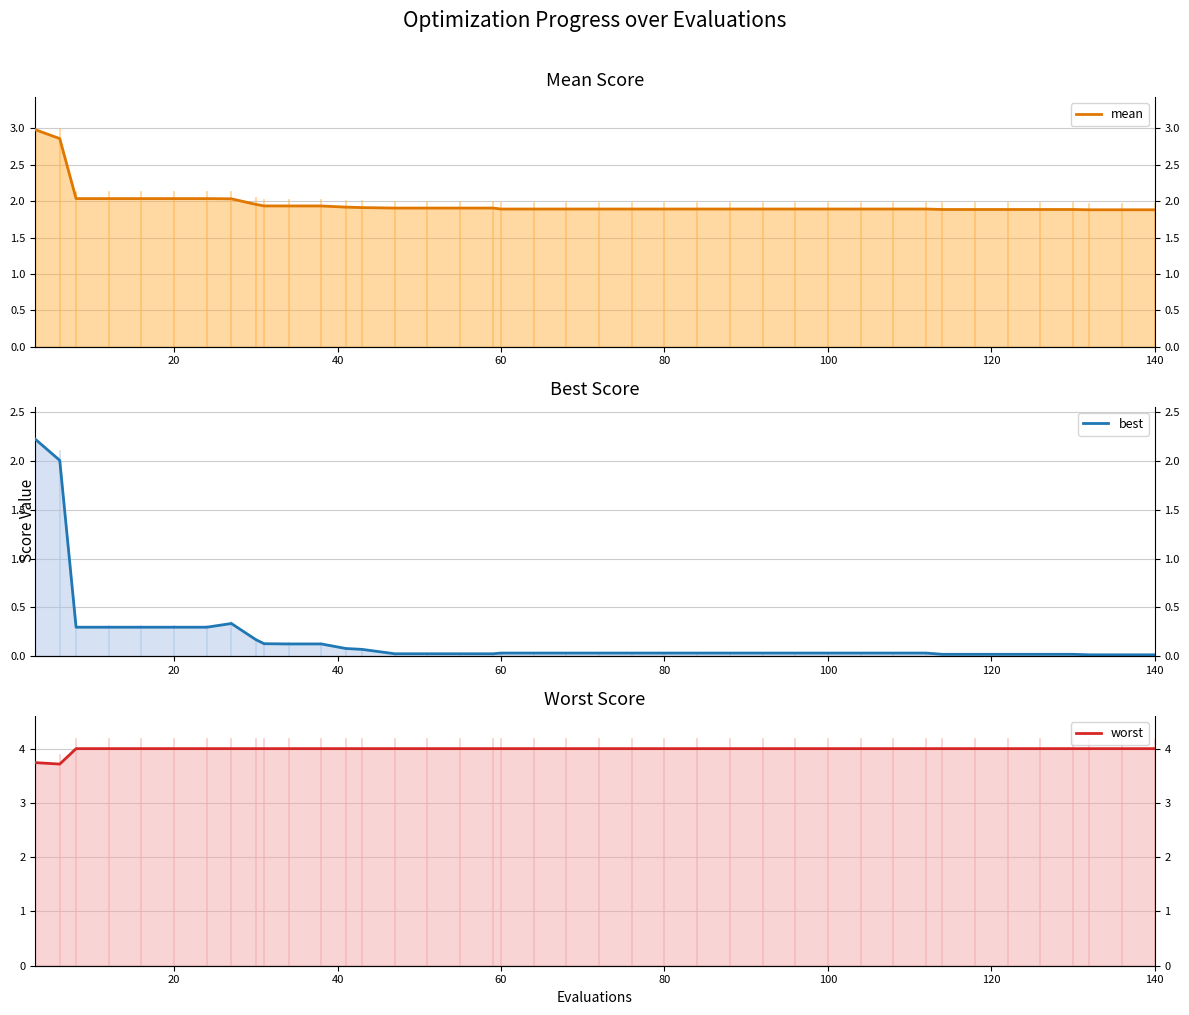

True or false: best has a value of 0.0 at 80.

False